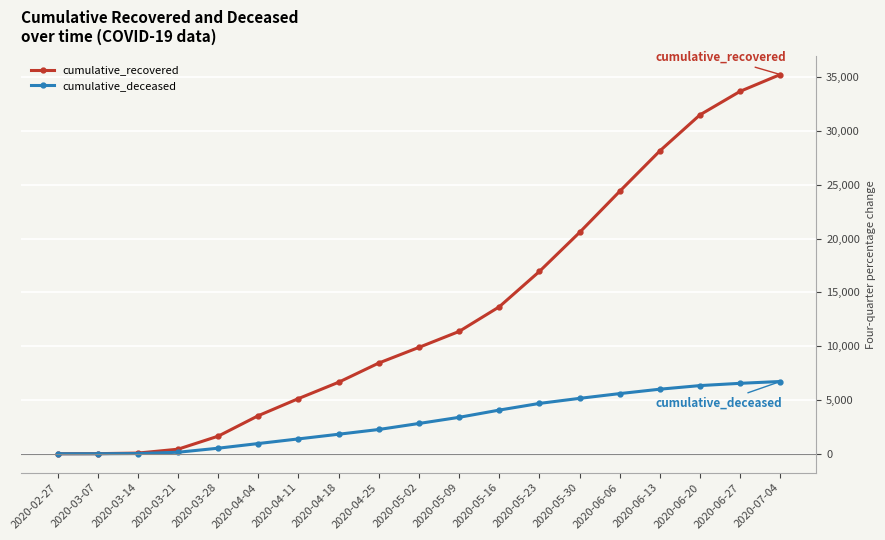

What is the spread (max minus min) of values at 2020-03-14?

43